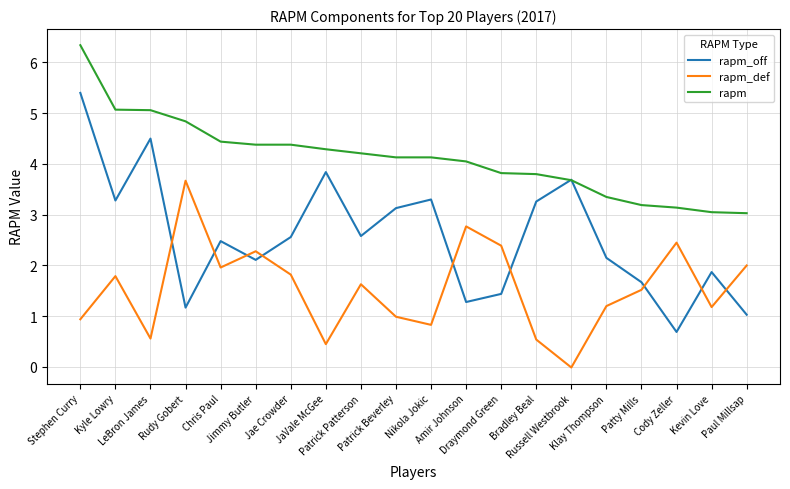

Which series has the largest total across all categories?

rapm